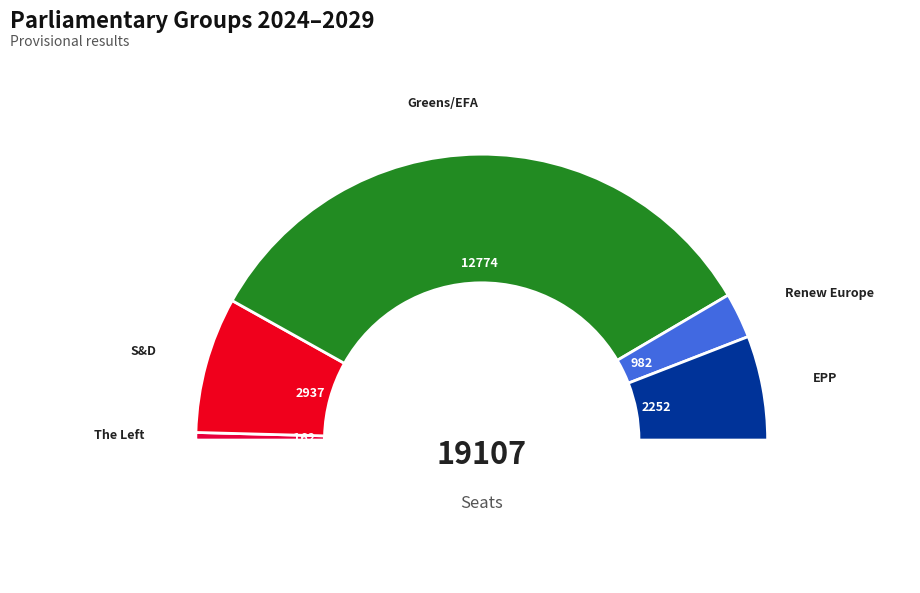

The 2 slice represents 17% of the pie. True or false?

False